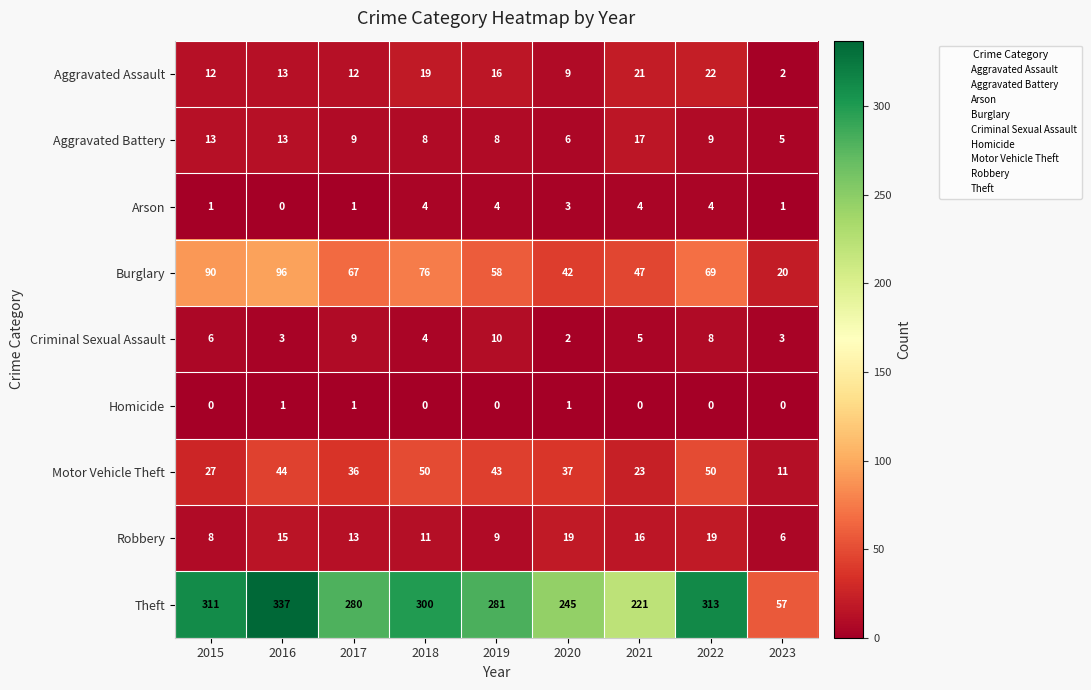

How many distinct data groups are displayed?

9